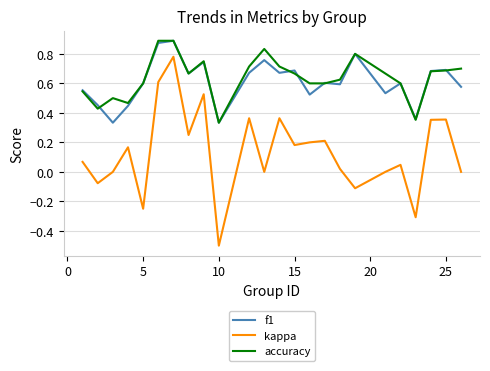

What is the minimum value for kappa?

-0.5